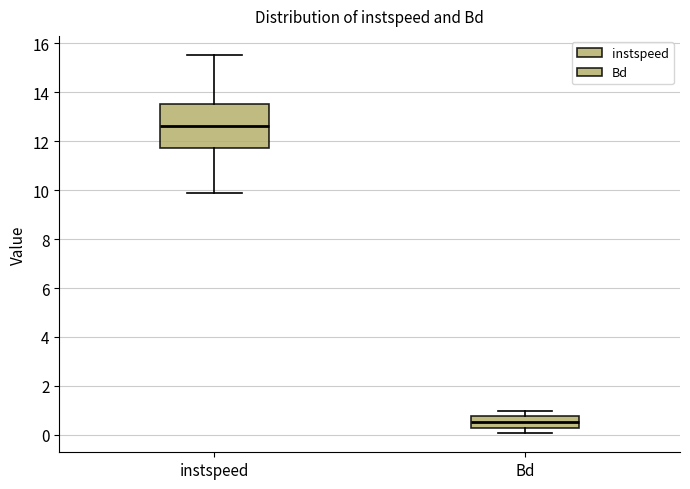

Comparing the boxes themselves (not the whiskers), which one is the tallest?

instspeed